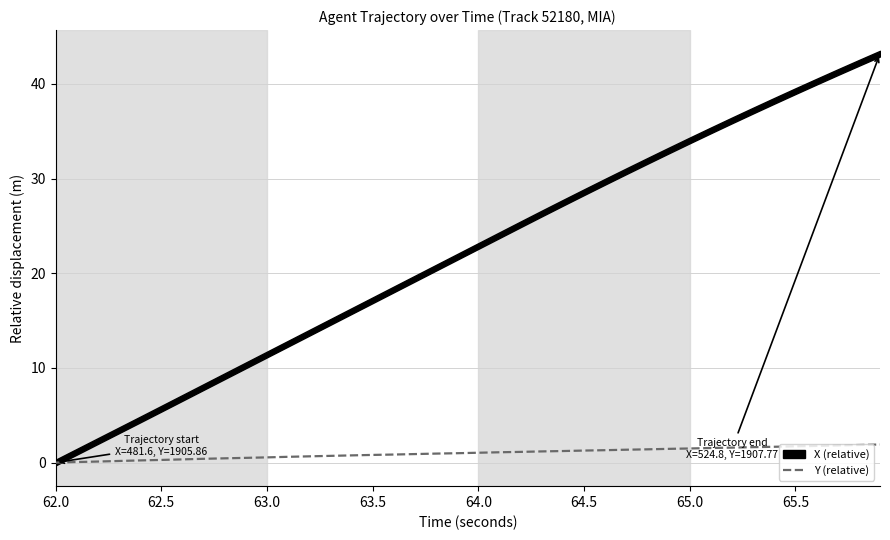

The Y (relative) series shows 1.3 at 64.5. True or false?

True